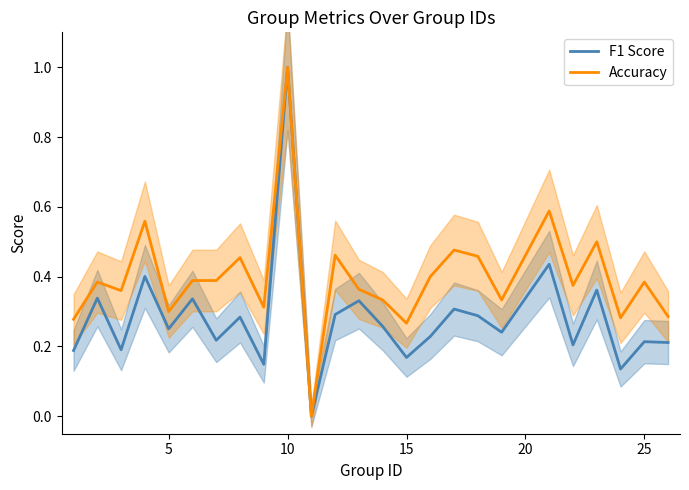

Reading right to left, transcribe all the data shown in this chart.

F1 Score: 0.2	0.2	0.1	0.4	0.2	0.4	0.2	0.3	0.3	0.2	0.2	0.3	0.3	0.3	0.0	1.0	0.1	0.3	0.2	0.3	0.3	0.4	0.2	0.3	0.2
Accuracy: 0.3	0.4	0.3	0.5	0.4	0.6	0.3	0.5	0.5	0.4	0.3	0.3	0.4	0.5	0.0	1.0	0.3	0.5	0.4	0.4	0.3	0.6	0.4	0.4	0.3